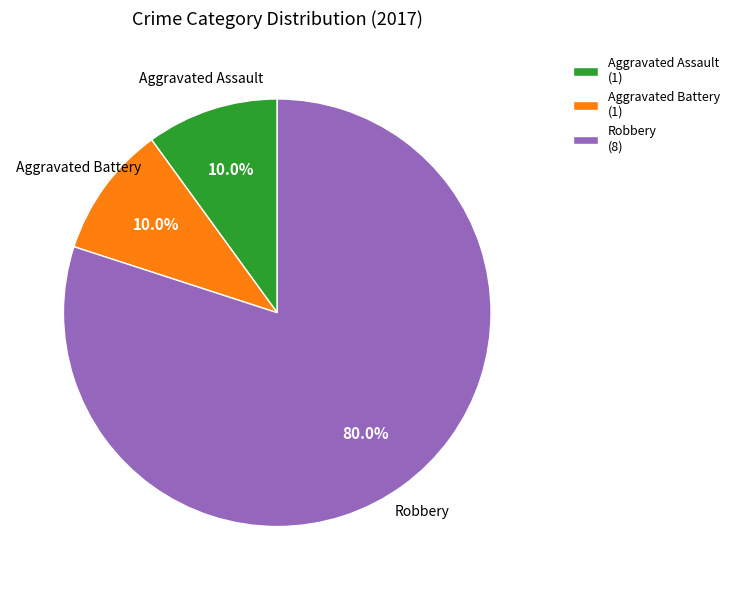

Count the number of slices in the pie.

3